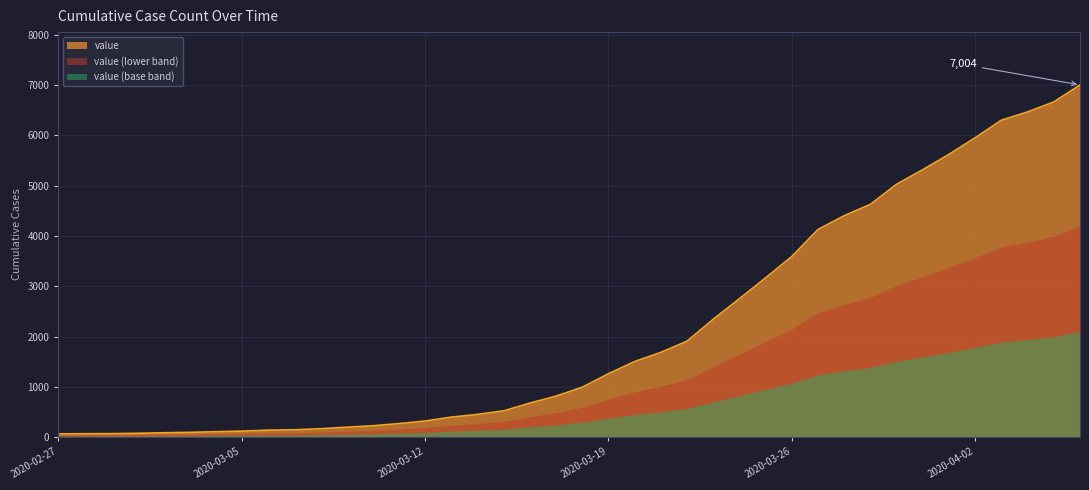

Reading right to left, what are all the values shown in this chart?

2020-04-06=7004	2020-04-05=6666	2020-04-04=6468	2020-04-03=6303	2020-04-02=5954	2020-04-01=5624	2020-03-31=5319	2020-03-30=5030	2020-03-29=4630	2020-03-28=4404	2020-03-27=4130	2020-03-26=3593	2020-03-25=3168	2020-03-24=2754	2020-03-23=2345	2020-03-22=1909	2020-03-21=1686	2020-03-20=1504	2020-03-19=1261	2020-03-18=993	2020-03-17=816	2020-03-16=677	2020-03-15=523	2020-03-14=452	2020-03-13=398	2020-03-12=320	2020-03-11=269	2020-03-10=226	2020-03-09=197	2020-03-08=167	2020-03-07=146	2020-03-06=138	2020-03-05=119	2020-03-04=108	2020-03-03=95	2020-03-02=87	2020-03-01=76	2020-02-29=69	2020-02-28=68	2020-02-27=64